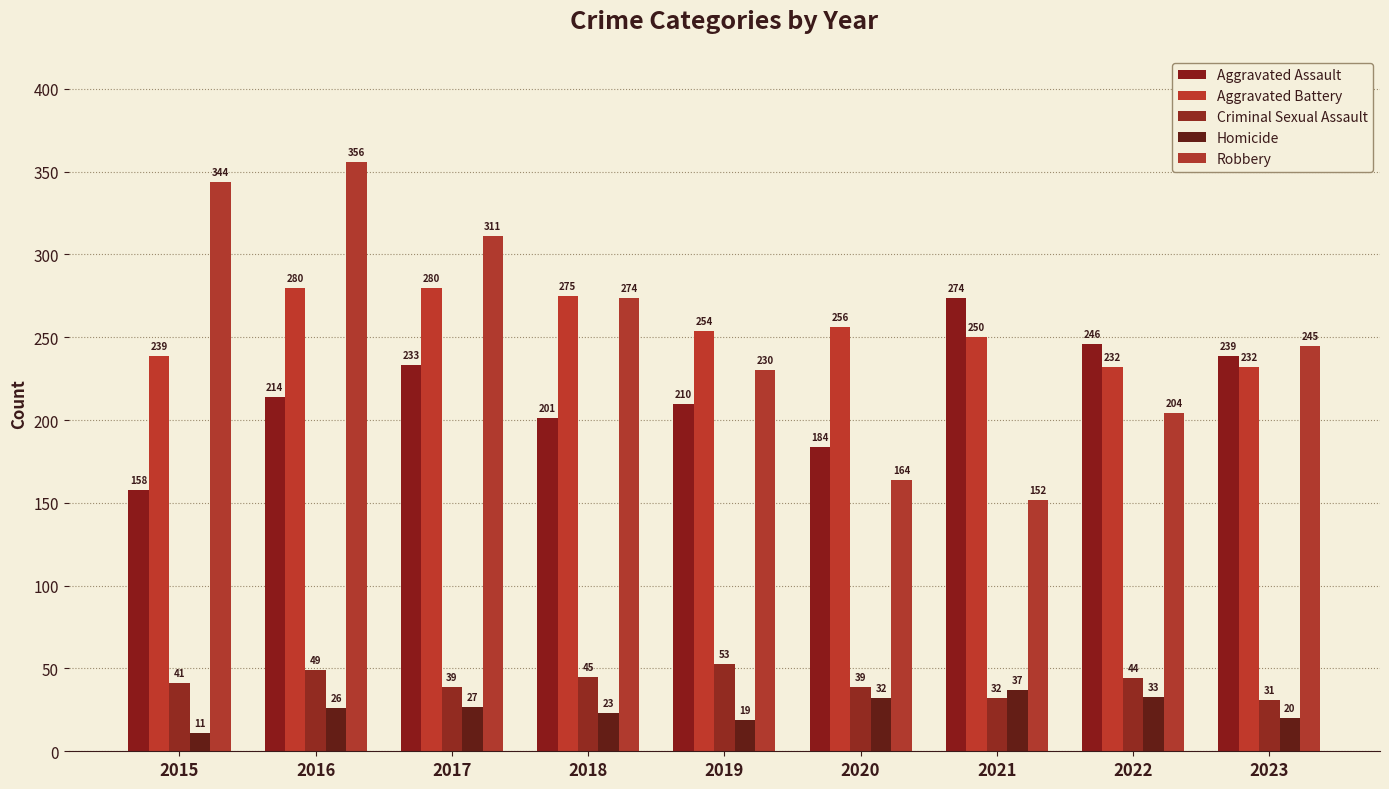

Where is Homicide nearest to the value 24?

2018